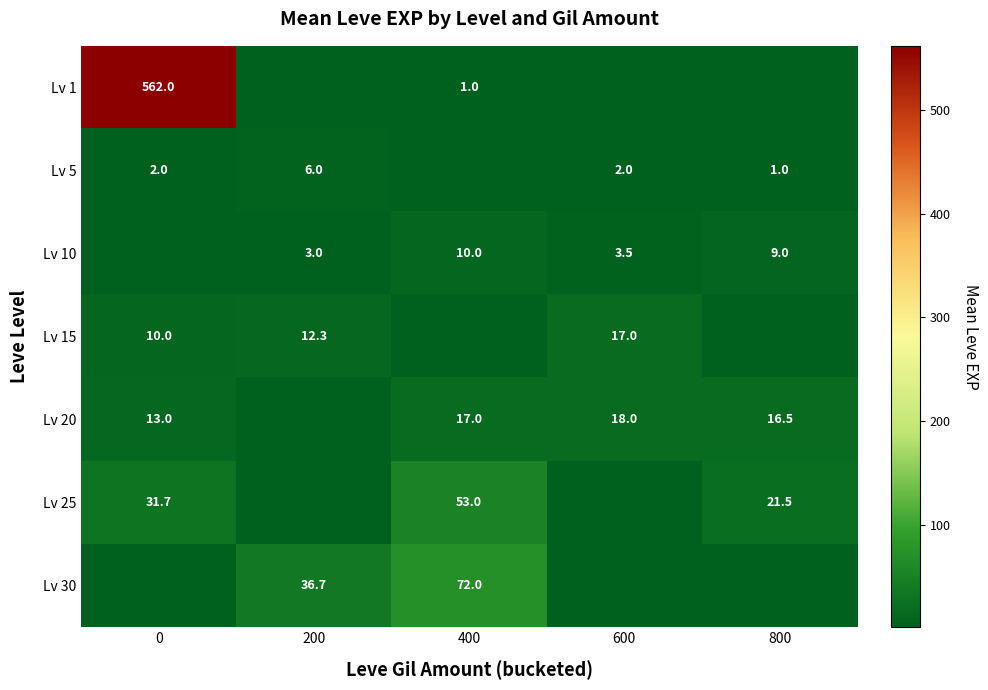

What is the total value across all series at 200?

58.0